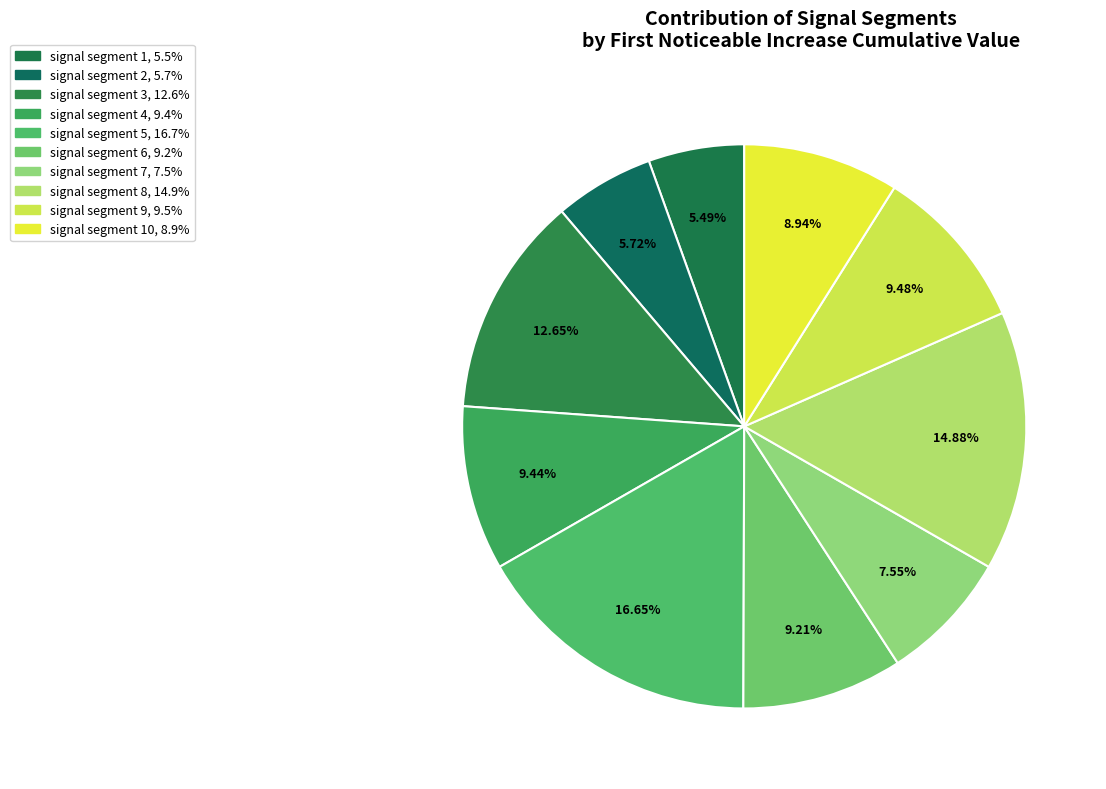

Which category has the biggest portion of the pie?

signal segment 5